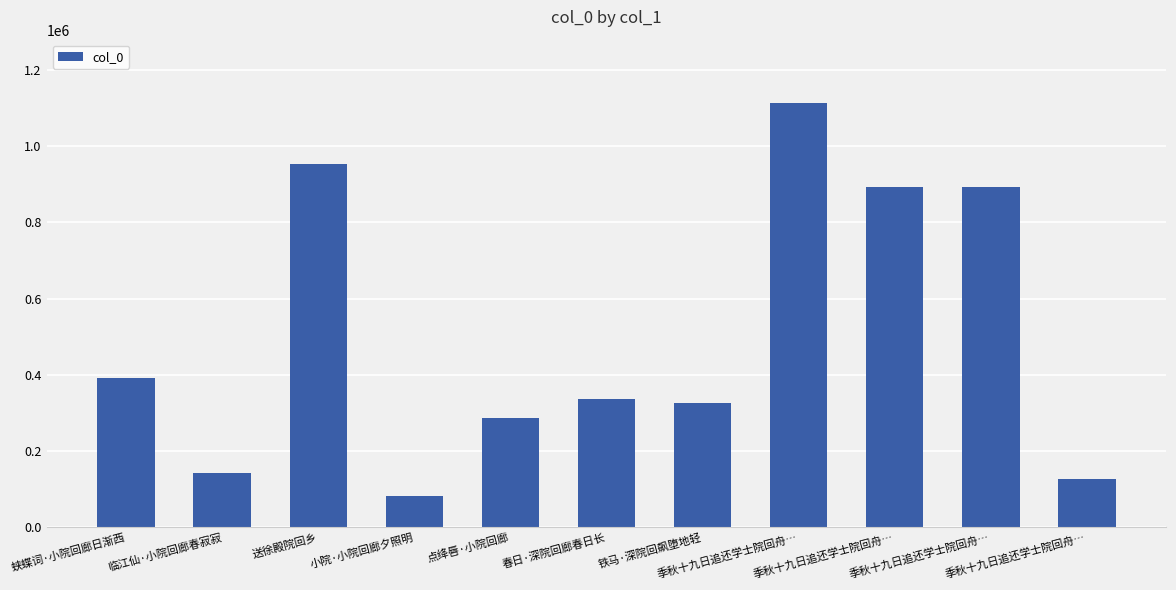

Where is the data nearest to the value 597468?

蛱蝶词·小院回廊日渐西